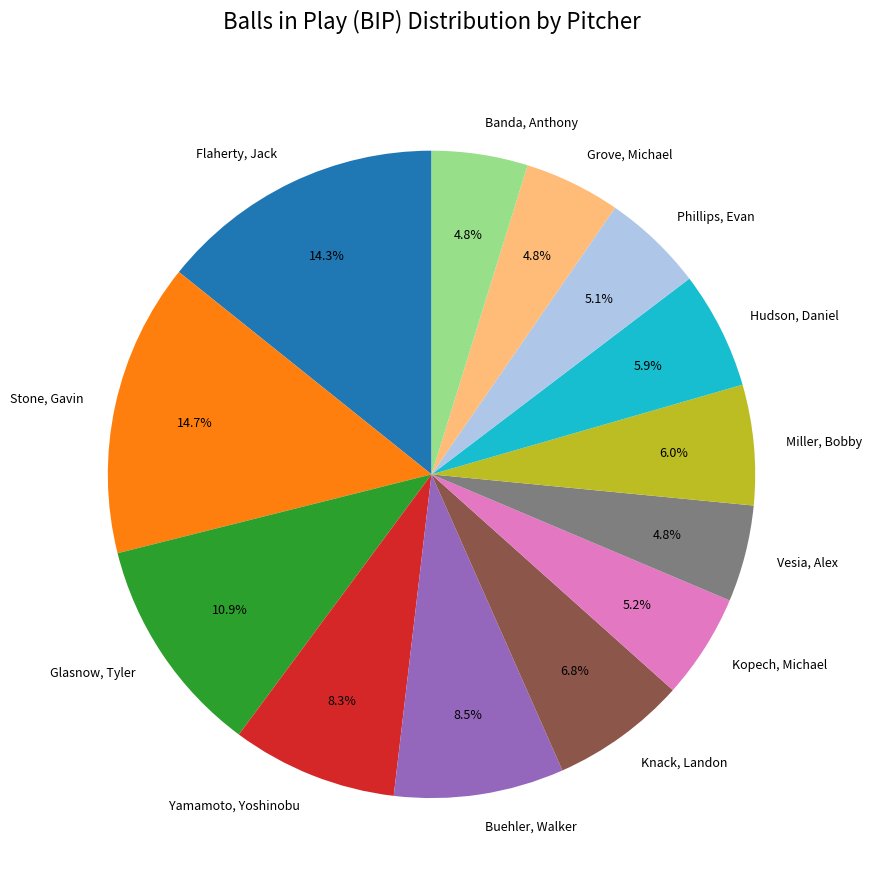

What is the total percentage of Kopech, Michael and Banda, Anthony?

10.0%